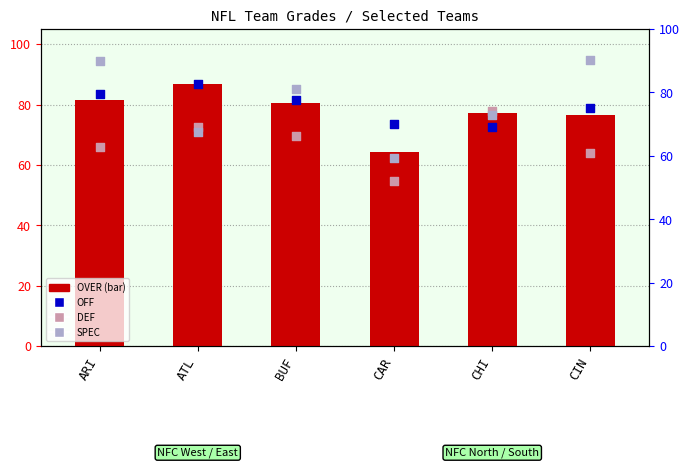

Which series has the largest total across all categories?

OVER